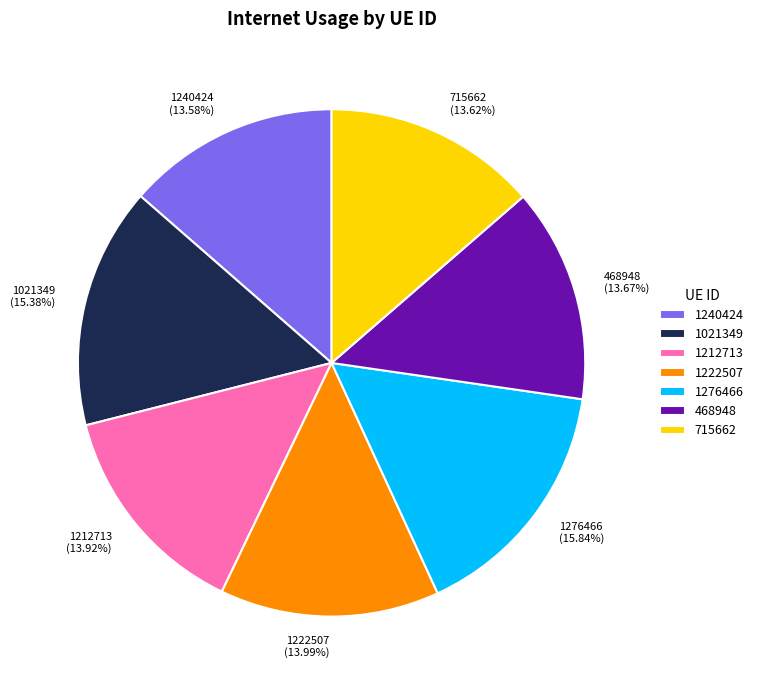

Is the sum of 1212713 and 1276466 greater than half?

No